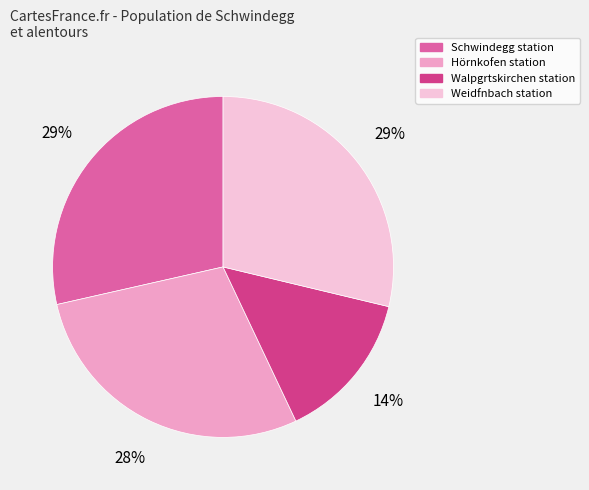

Is Weidfnbach station the majority of the pie?

No